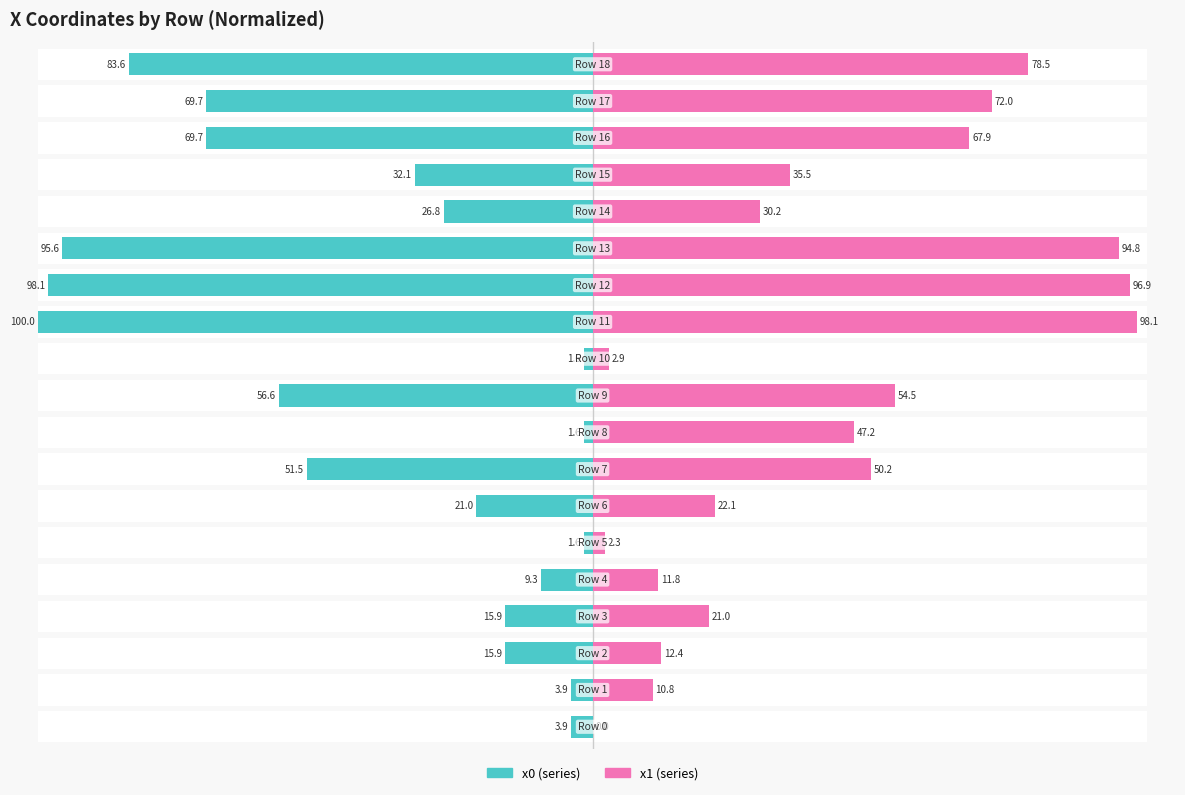

What is the value of the x0 bar at the 13th from the left?

98.1